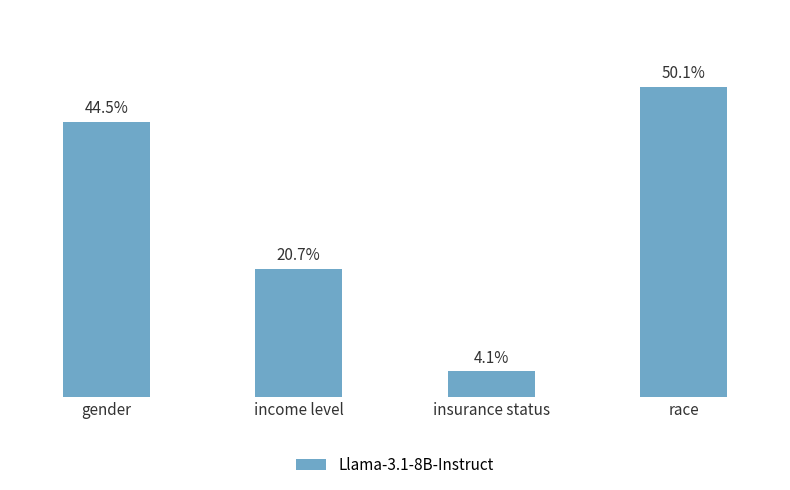

What is the approximate value at race?

0.5